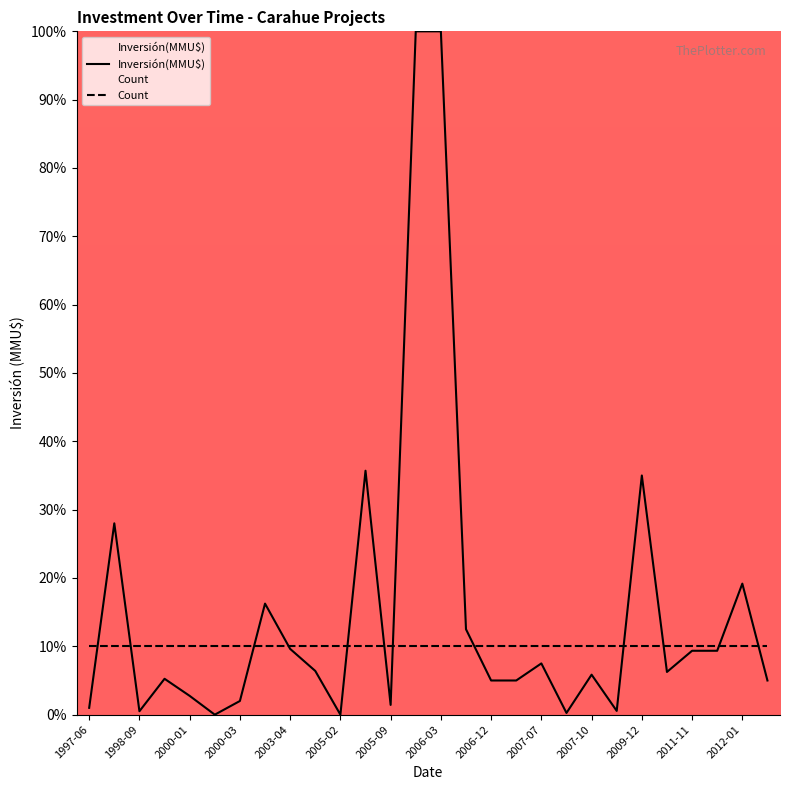

List the series in order of their overall mean, highest first.

Inversión(MMU$), Count